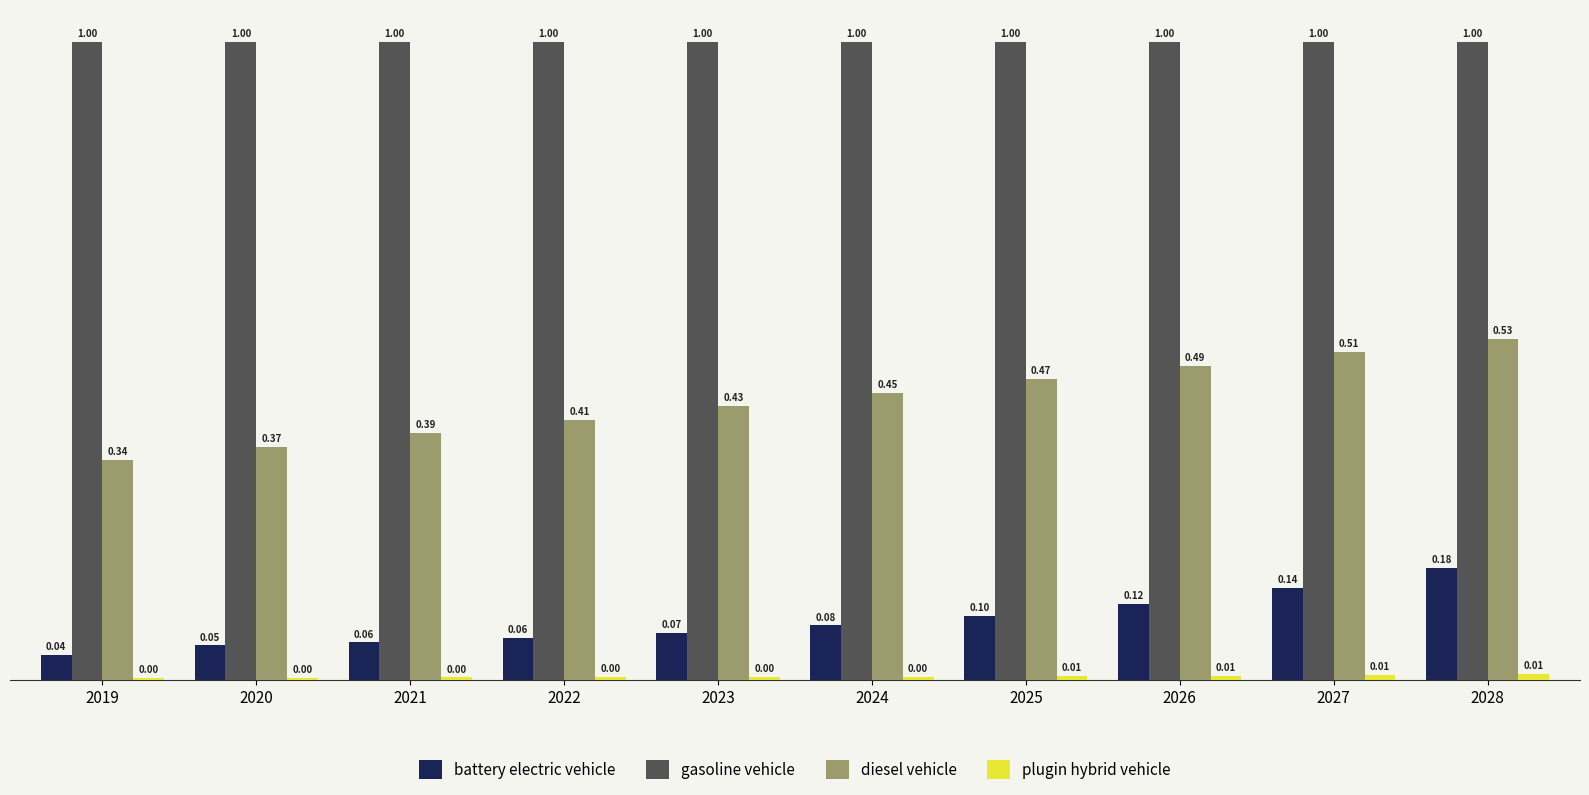

Which series has the largest total across all categories?

gasoline vehicle